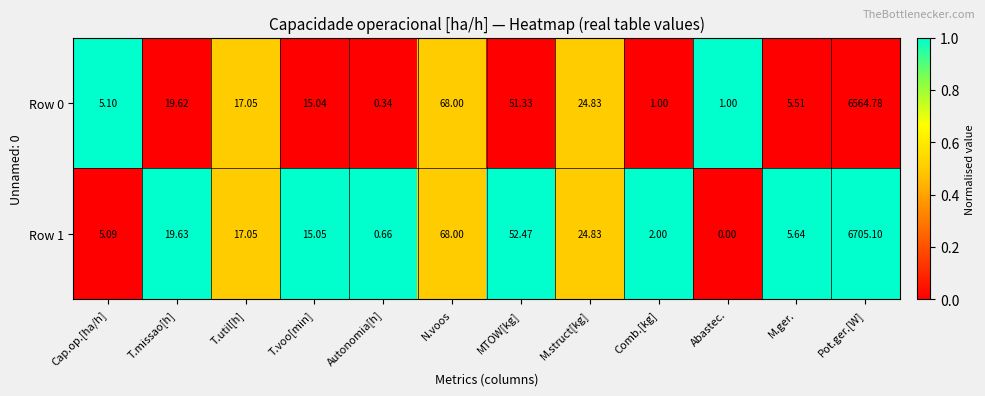

Is the value of Row 1 at Pot.ger.[W] greater than the value of Row 0 at Comb.[kg]?

Yes